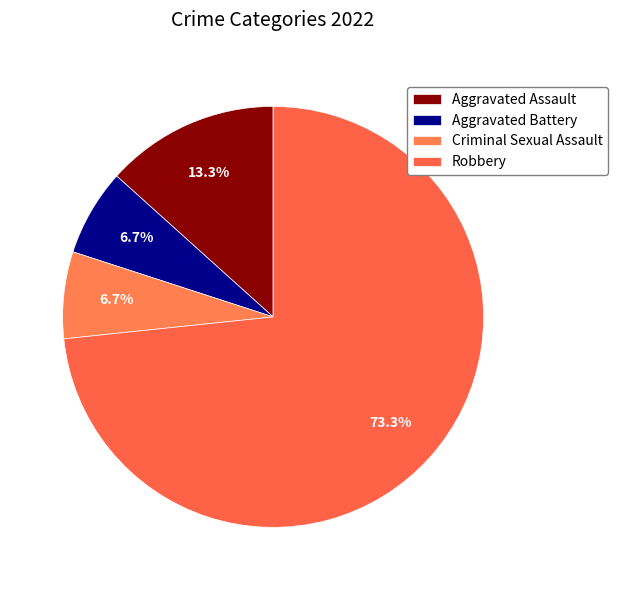

What percentage is NOT represented by Robbery?

26.7%